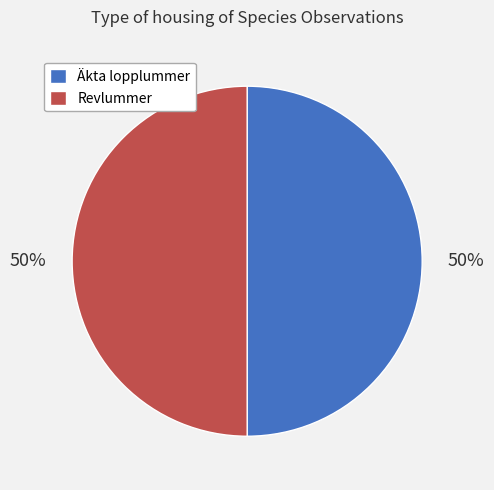

What is the ratio of the value at Revlummer to the value at Äkta lopplummer?

1.0